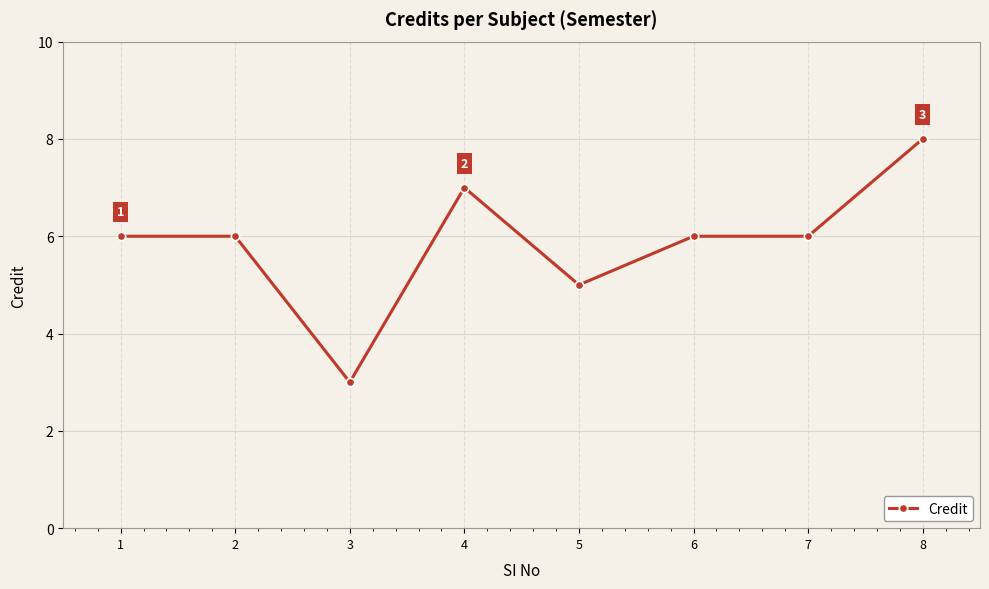

How many categories are shown in the chart?

8